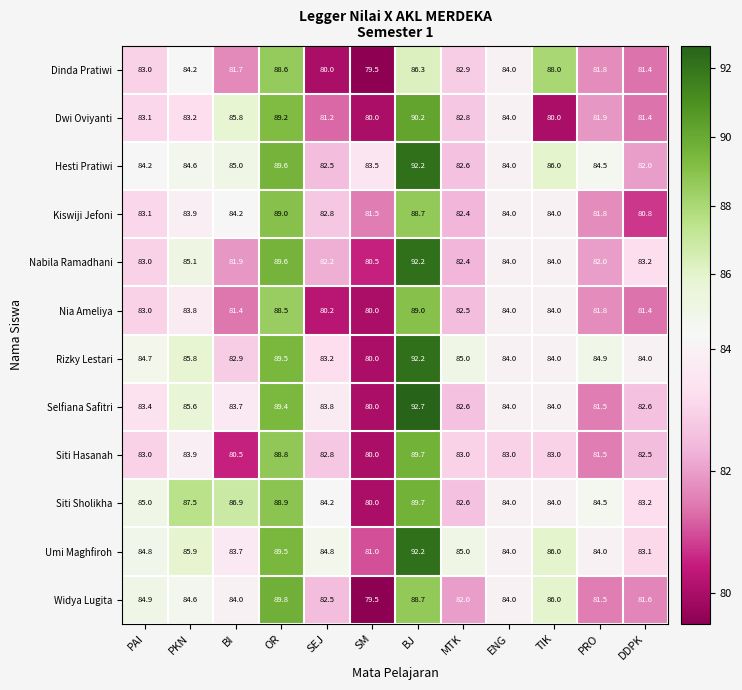

At how many categories does at least one series exceed 79?

12